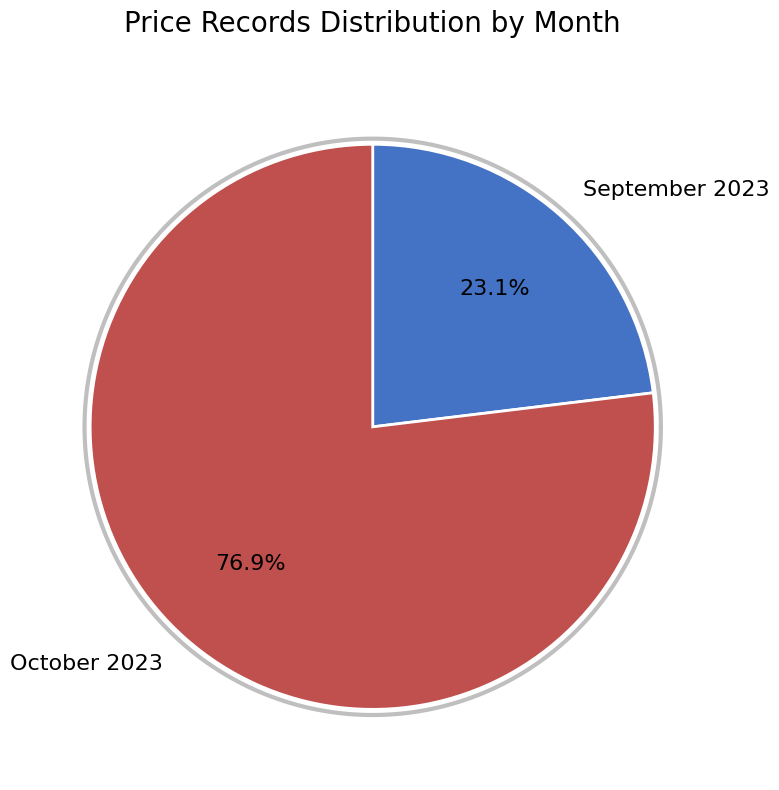

To the nearest percent, what portion does 130500 represent?

100%